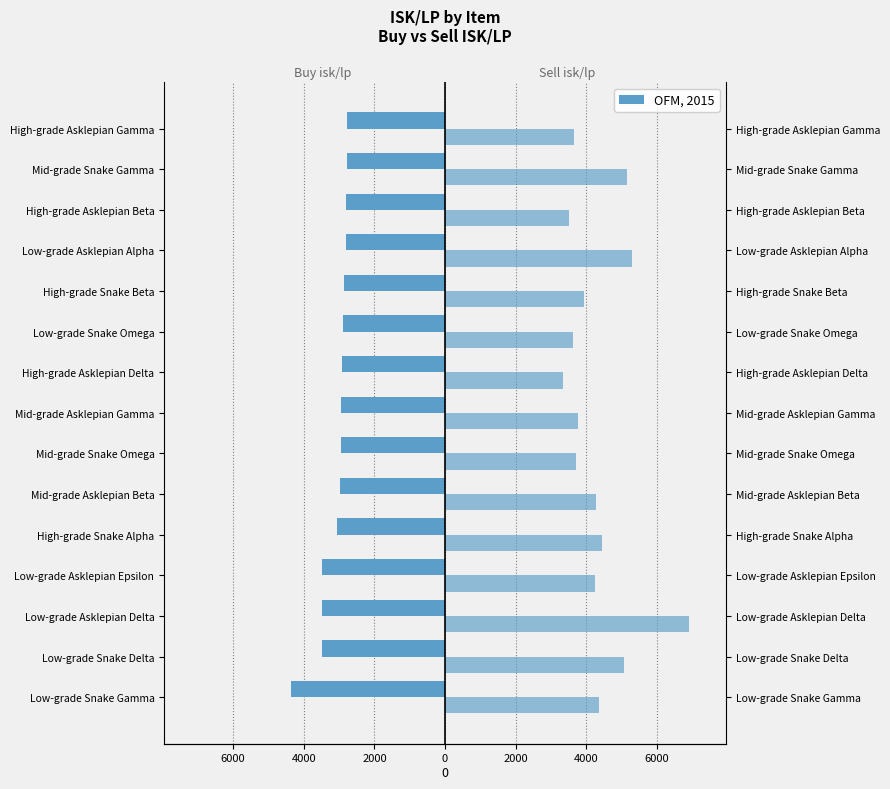

Between High-grade Asklepian Delta and Low-grade Snake Delta, which is larger?

High-grade Asklepian Delta